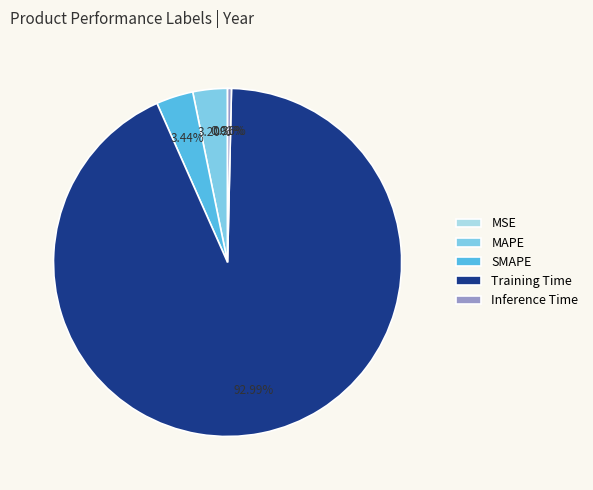

To the nearest percent, what percentage of the pie is Training Time?

93%